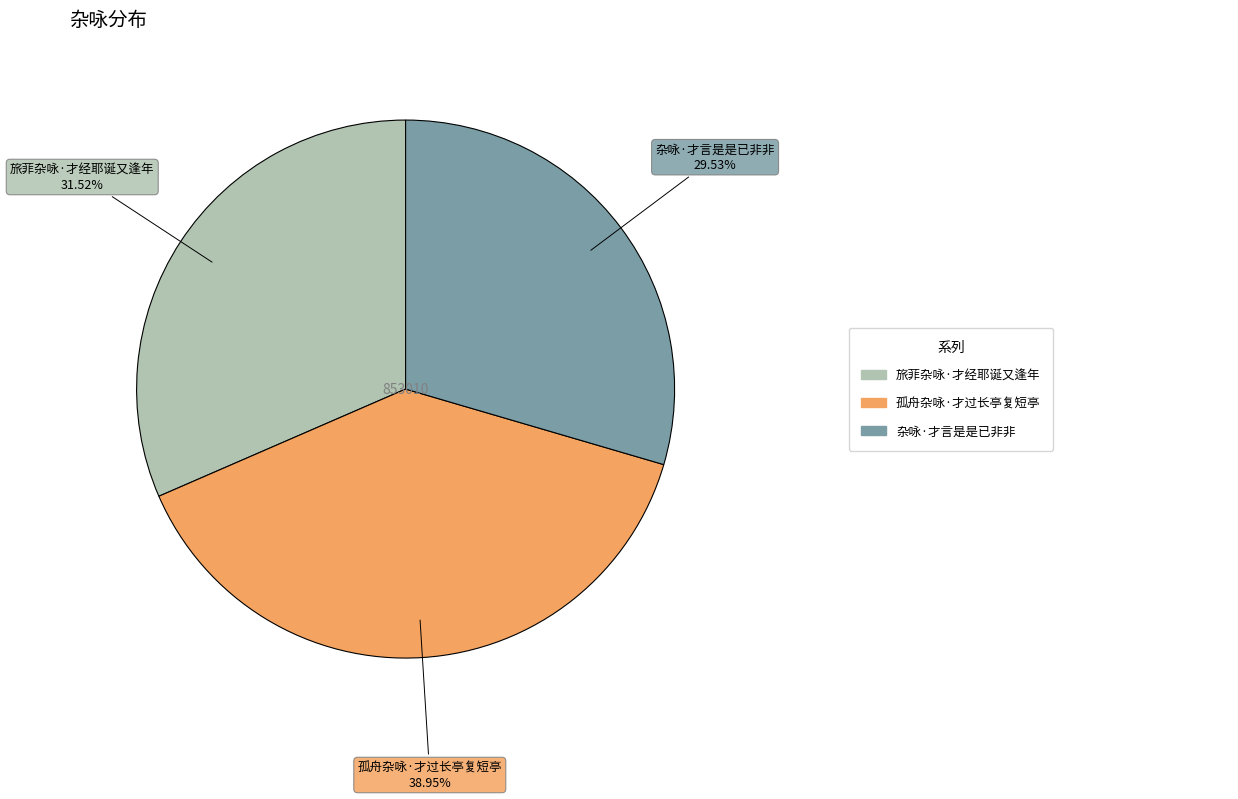

Does any single category account for the majority?

No